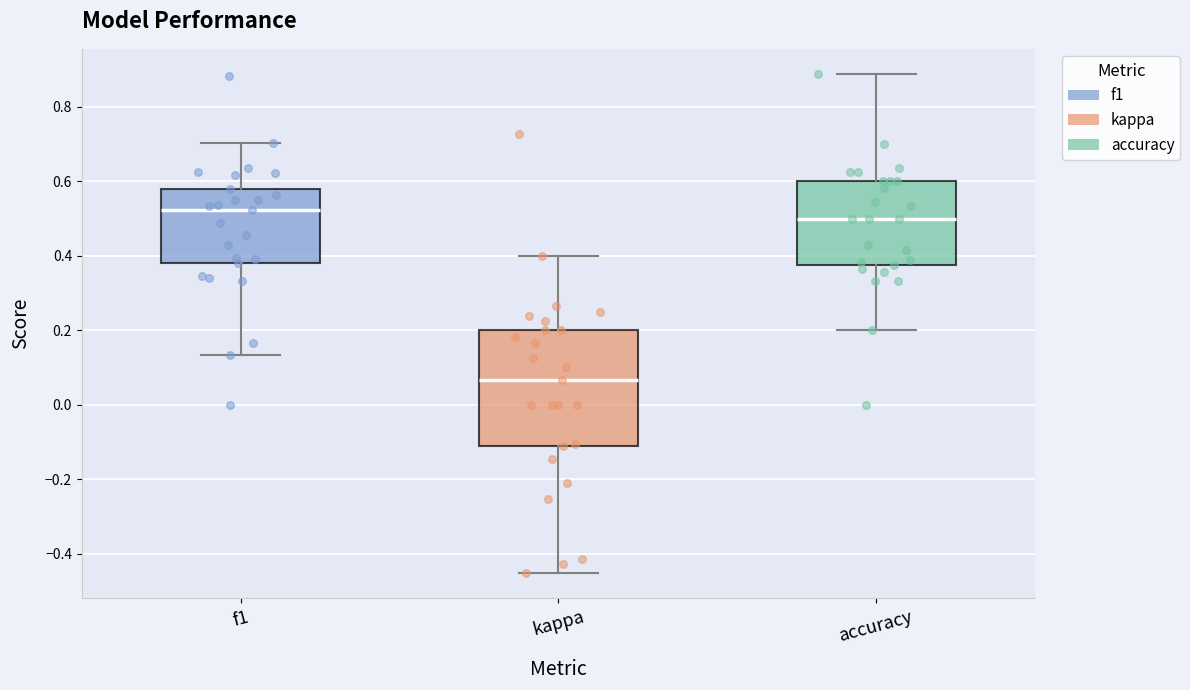

Where does the lower whisker of the box for f1 end on the y-axis? The values are not printed on the chart, so give them approximately, as read against the axis.

0.14